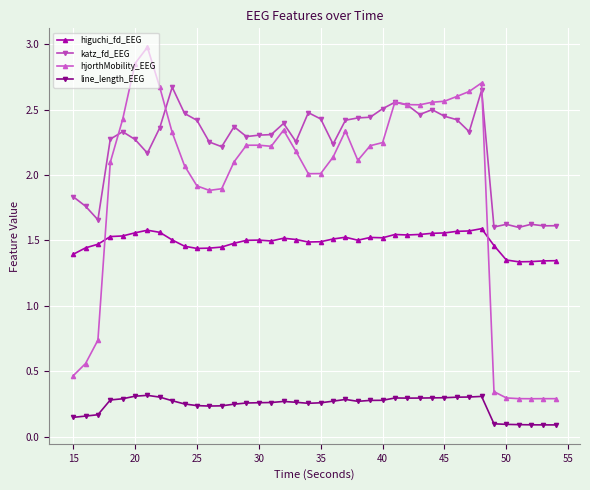

What is the sum of all hjorthMobility_EEG values?

75.7